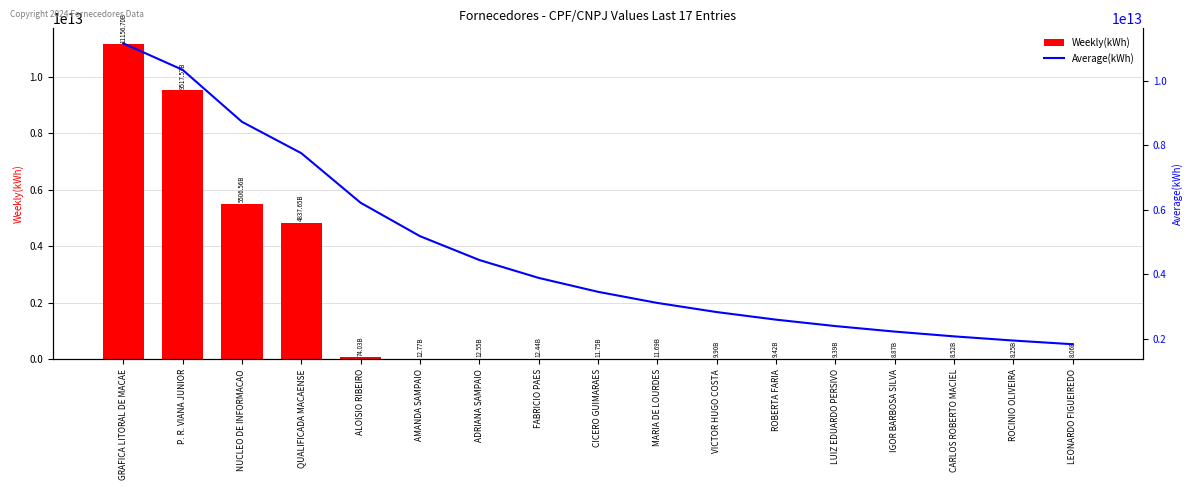

The value of Weekly(kWh) at P. R. VIANA JUNIOR is 5148842772973.5. True or false?

False